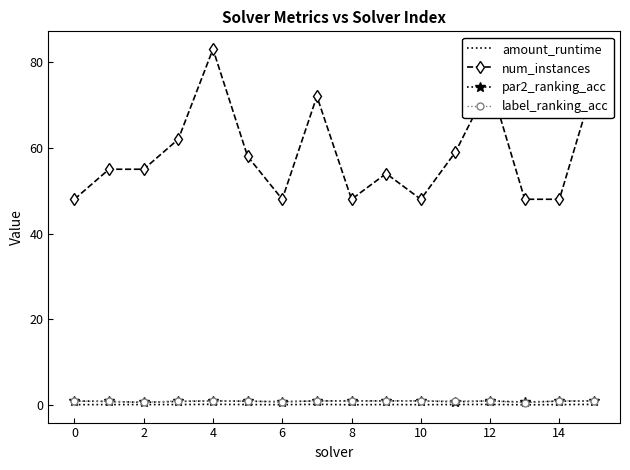

How many par2_ranking_acc values are between 0 and 1?

16